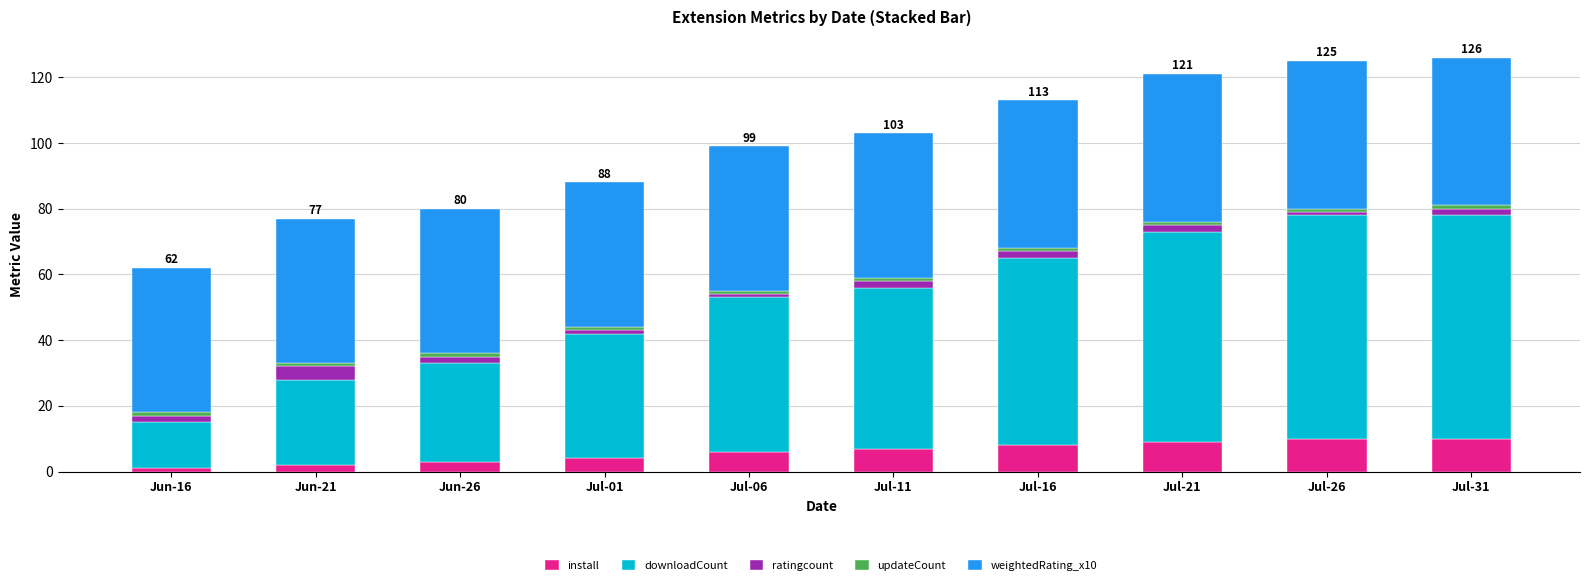

How many data points in install are less than 7?

5